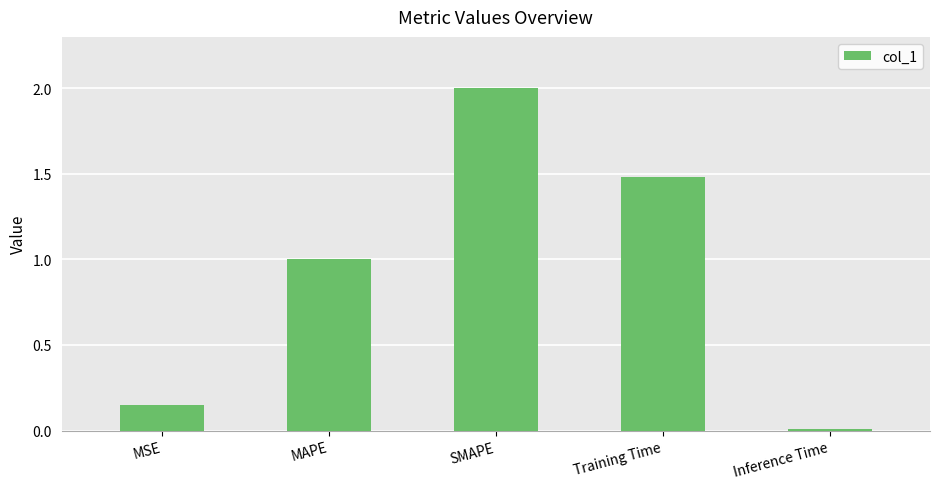

What is the difference between the maximum and second lowest values?

1.8